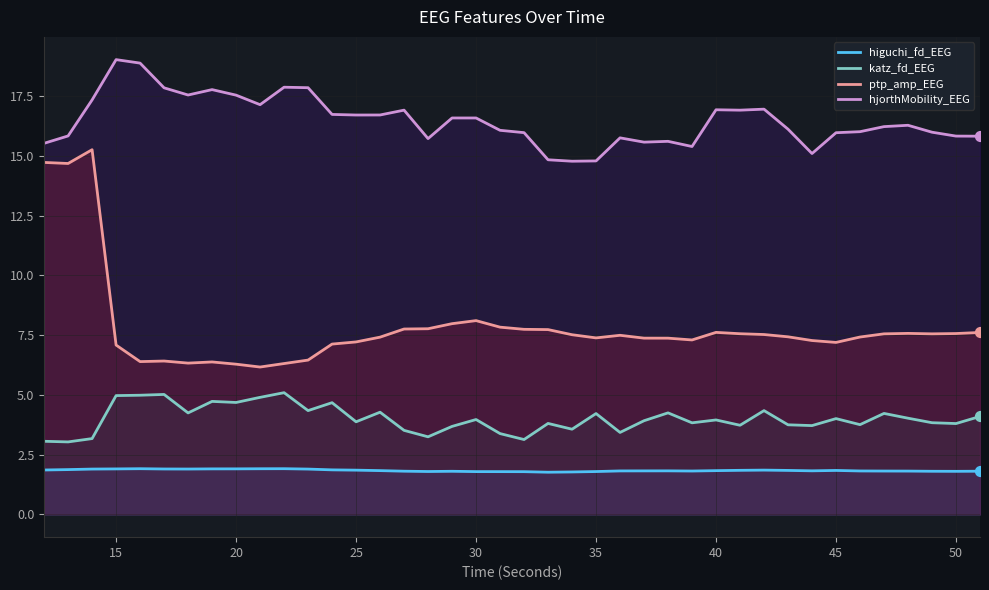

Which series has the largest Y range (max minus min)?

ptp_amp_EEG